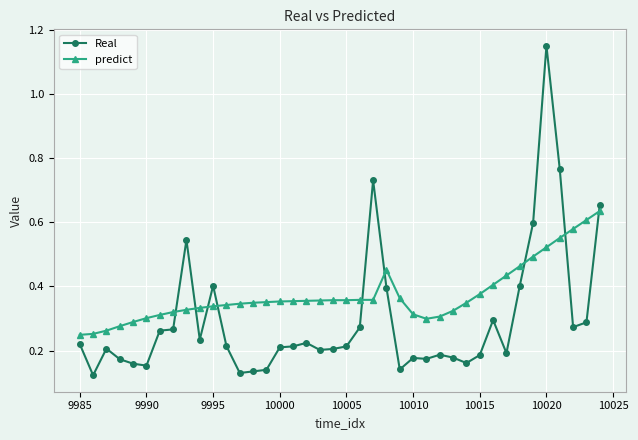

Count the predict values in the range 0 to 1.

40